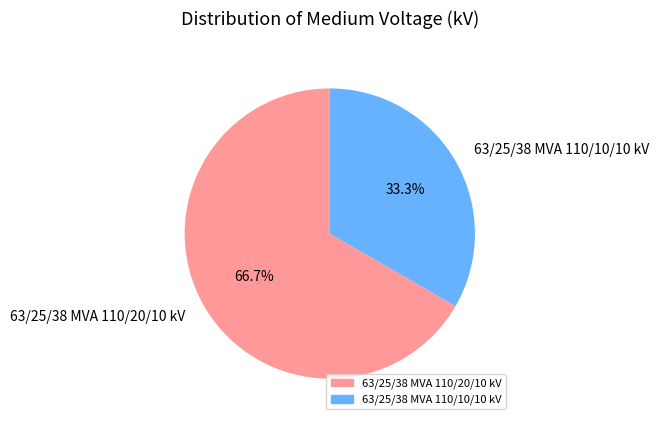

Rank the categories by value from highest to lowest.

63/25/38 MVA 110/20/10 kV, 63/25/38 MVA 110/10/10 kV